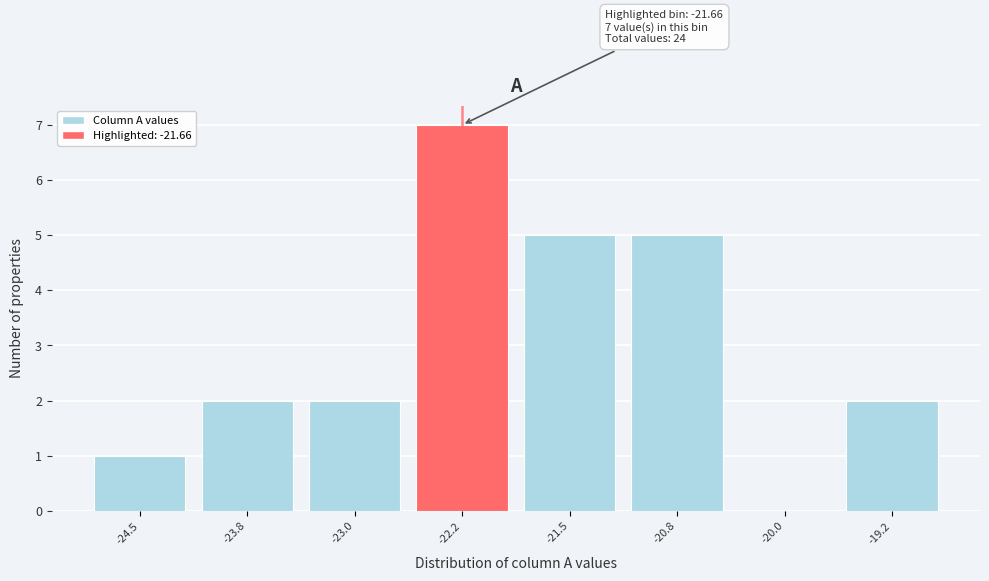

Reading left to right, list all the values displayed in this chart.

-24.5=1	-23.8=2	-23.0=2	-22.2=7	-21.5=5	-20.8=5	-20.0=0	-19.2=2